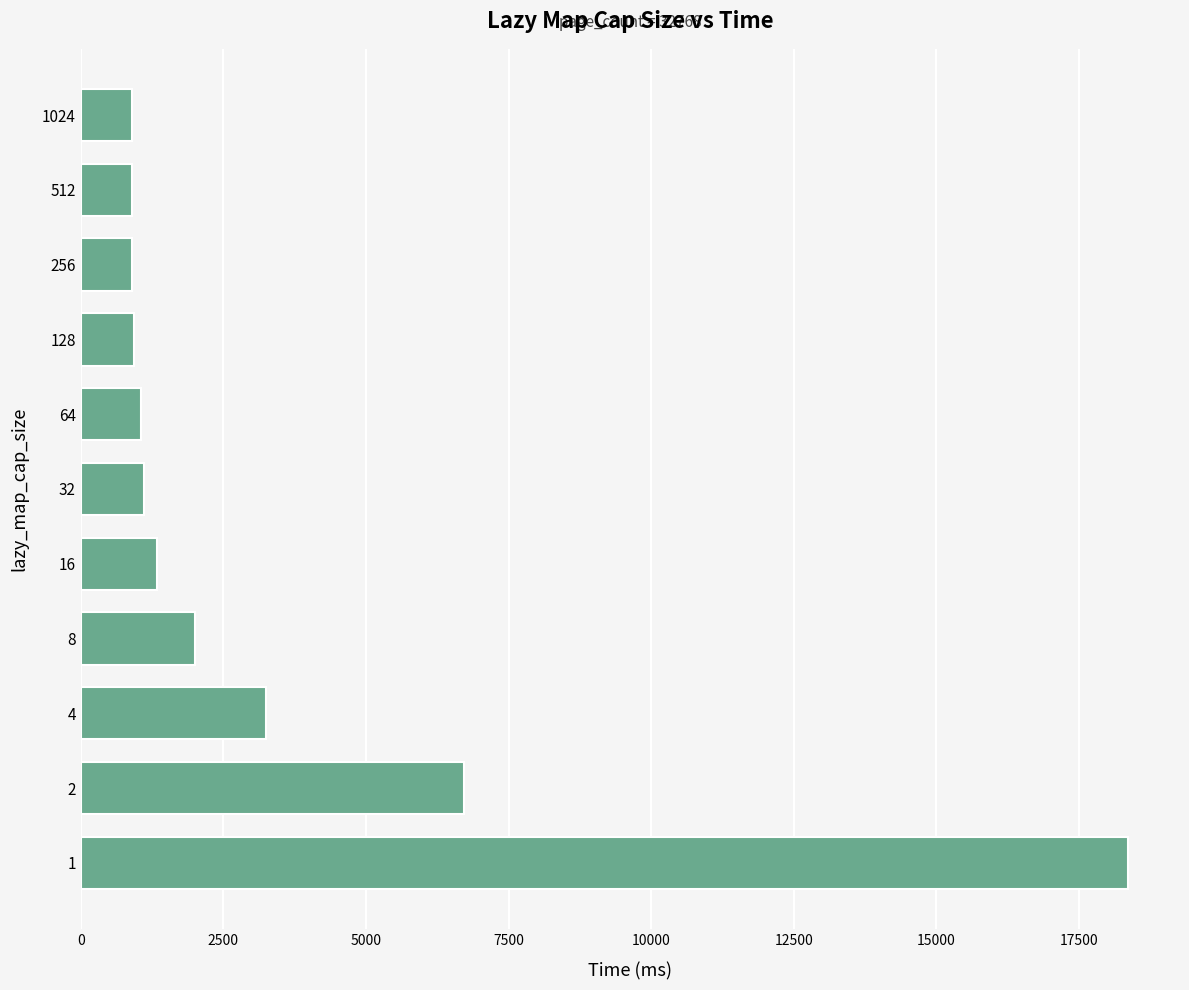

What is the difference between the second highest and second lowest values?

5834.9